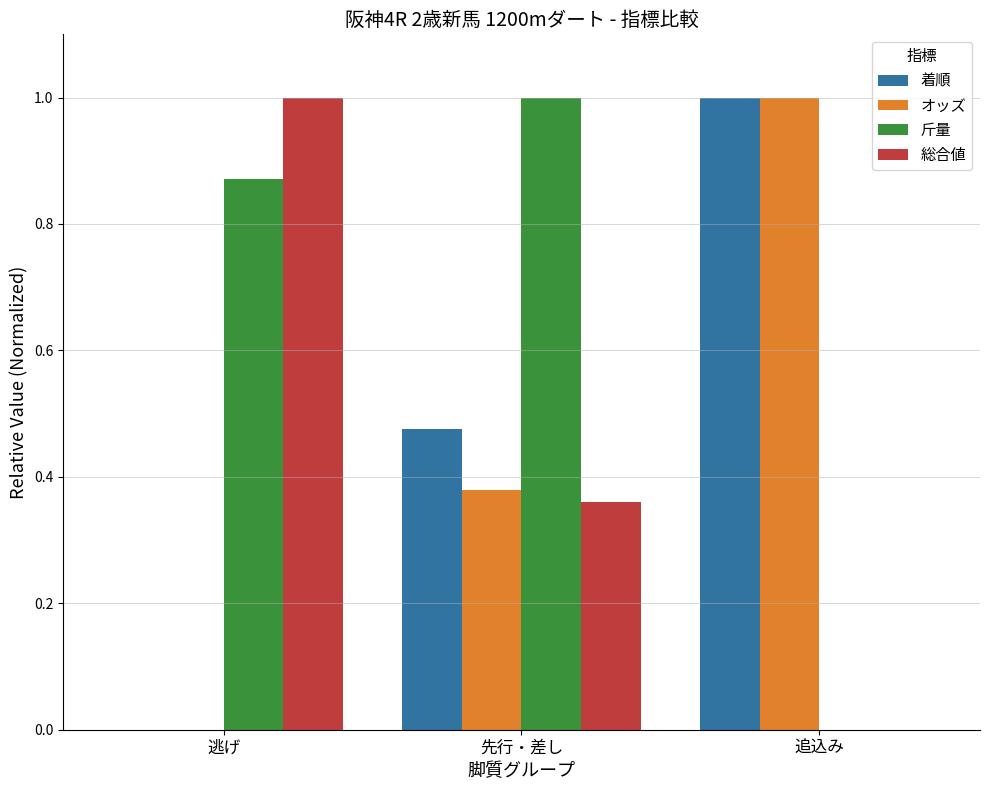

What is the maximum value for 斤量?

1.0